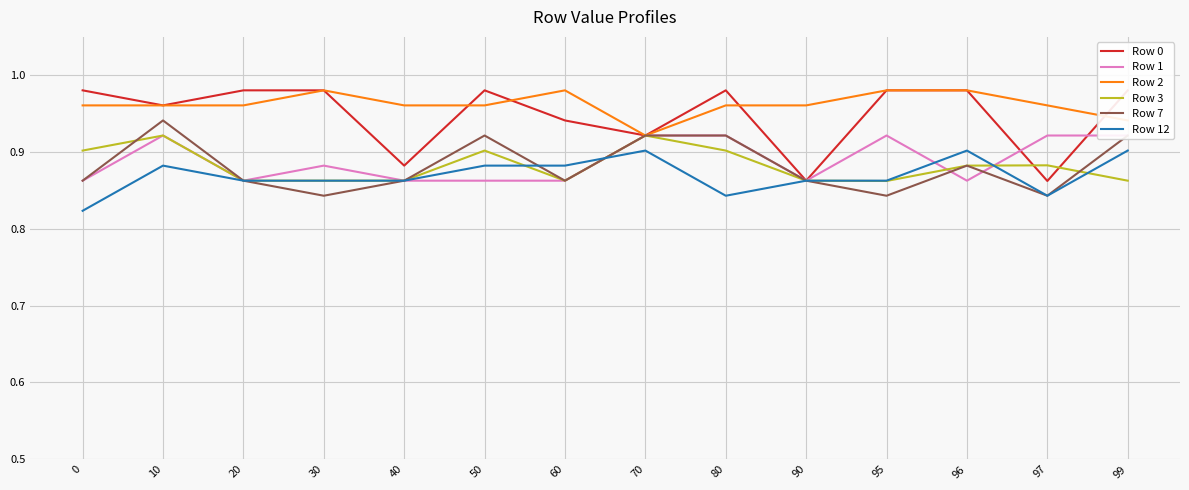

Is the value of Row 0 at 50 greater than the value of Row 1 at 50?

Yes